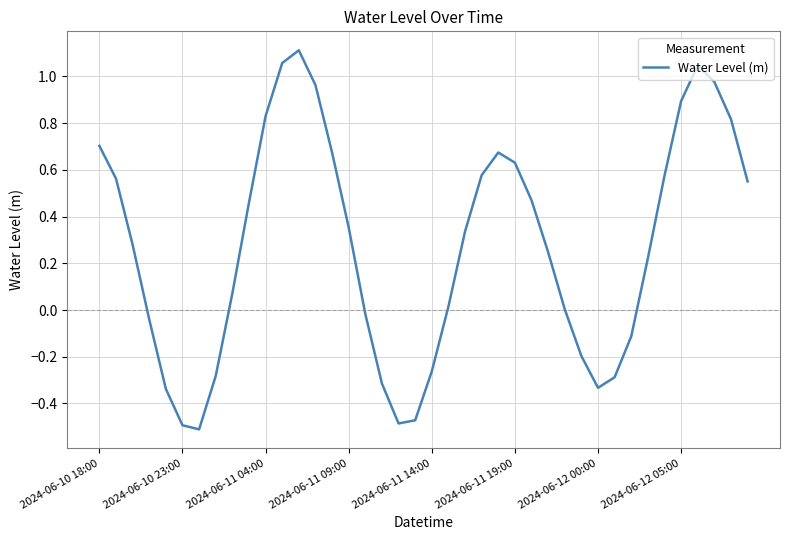

At which category does the chart reach its peak across all series?

12